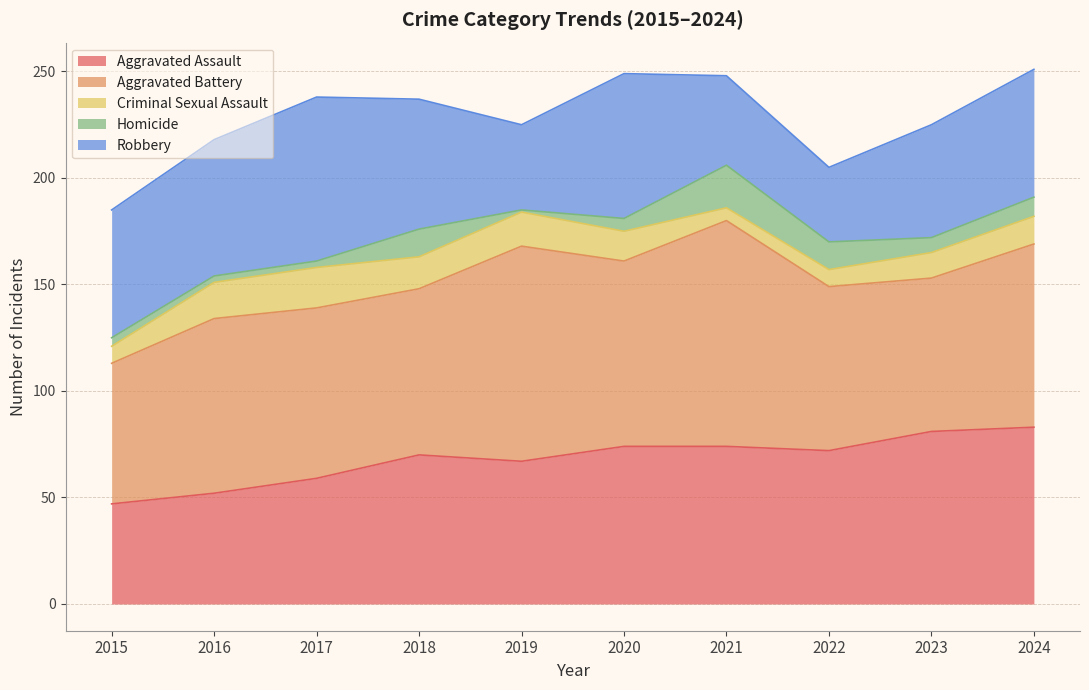

True or false: Criminal Sexual Assault and Aggravated Battery intersect in this chart.

False